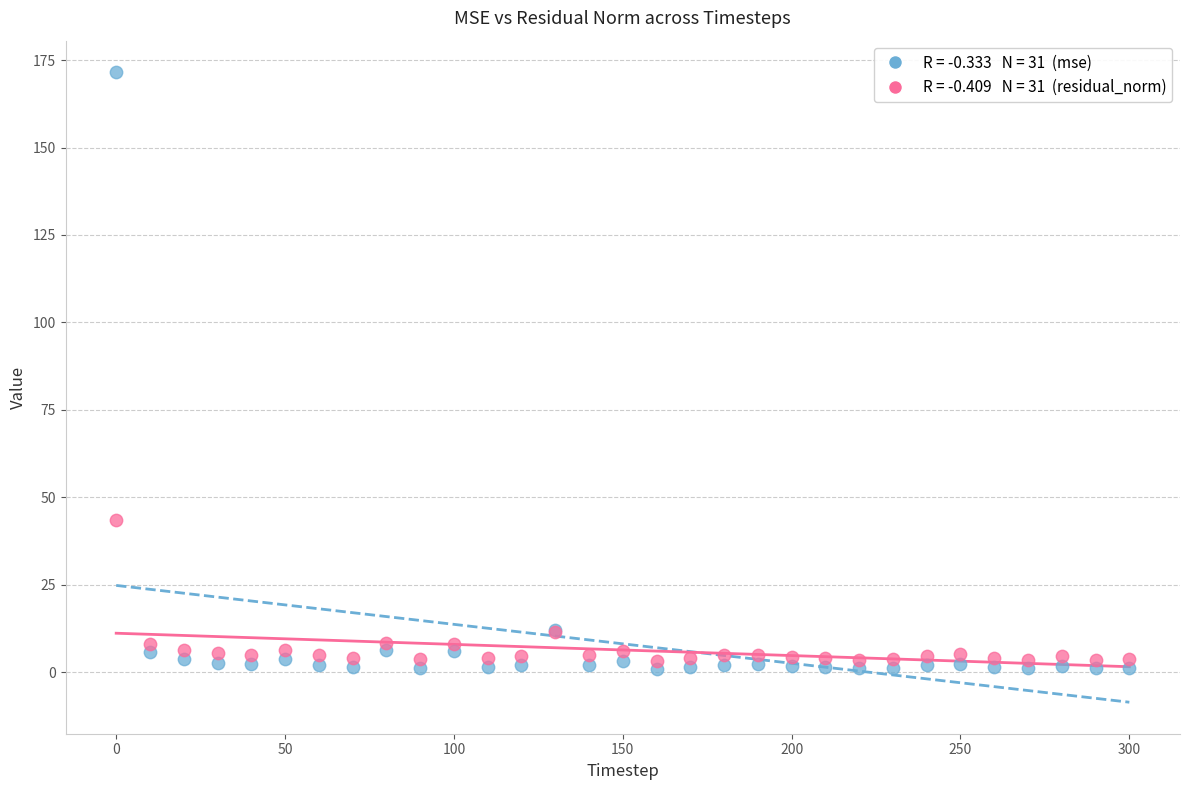

Across all series, what Y value is closest to 86?

43.4